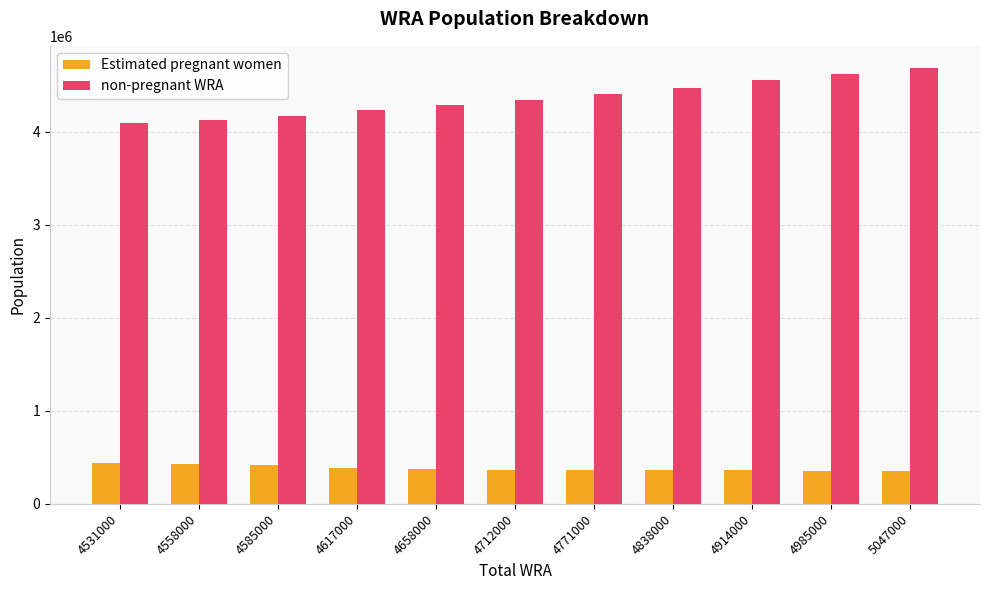

Read the Estimated pregnant women value at 4712000.

366232.2